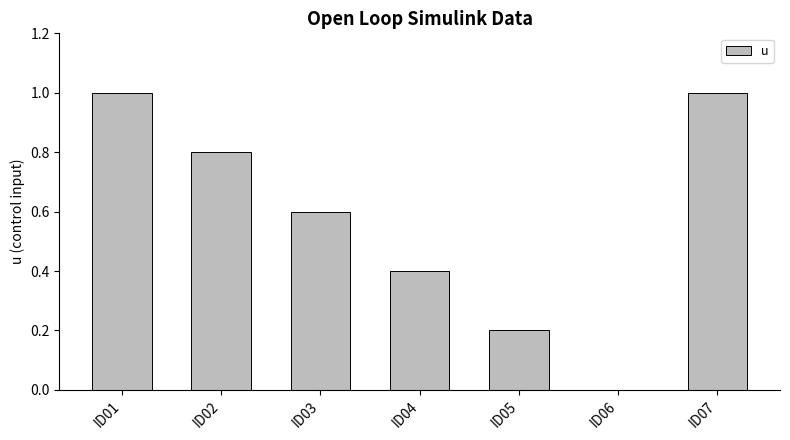

Are the bars horizontal?

No